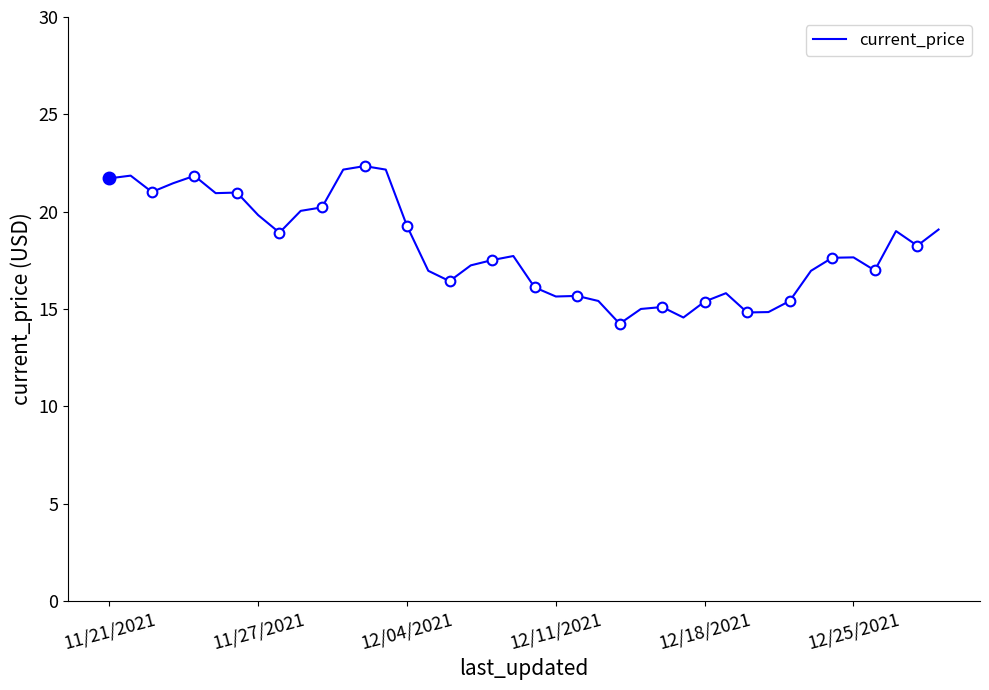

The value at 37 is 19.0. True or false?

True